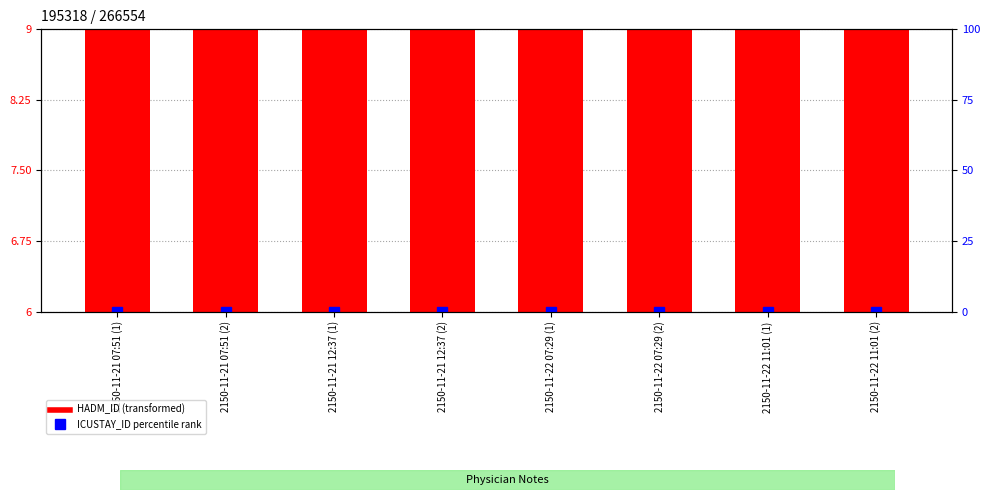

Between 2150-11-22 11:01 (1) and 2150-11-22 07:29 (2), which is larger?

2150-11-22 11:01 (1)